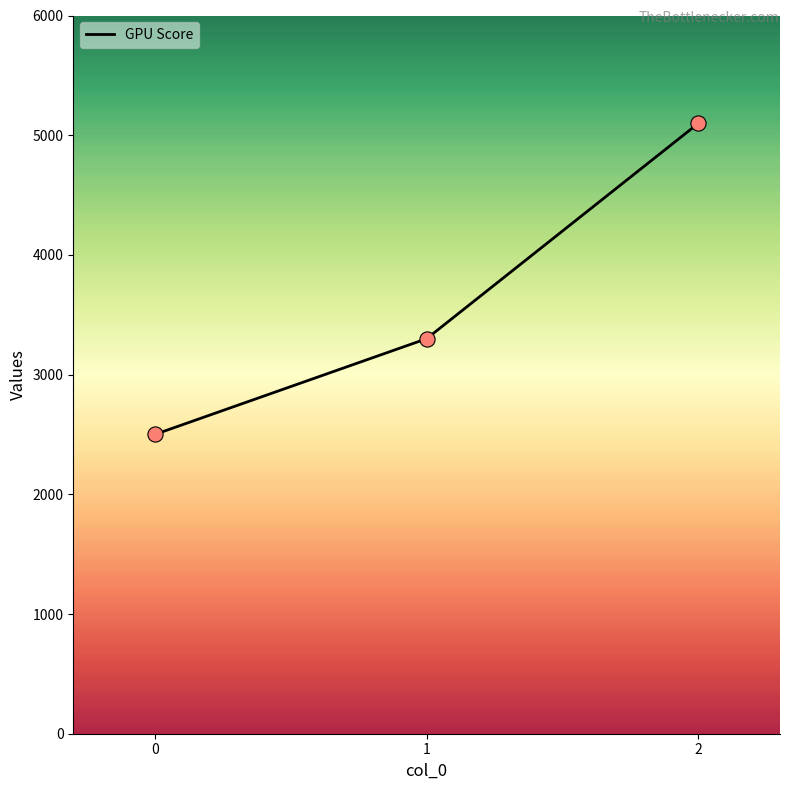

Between 0 and 2, which is larger?

2